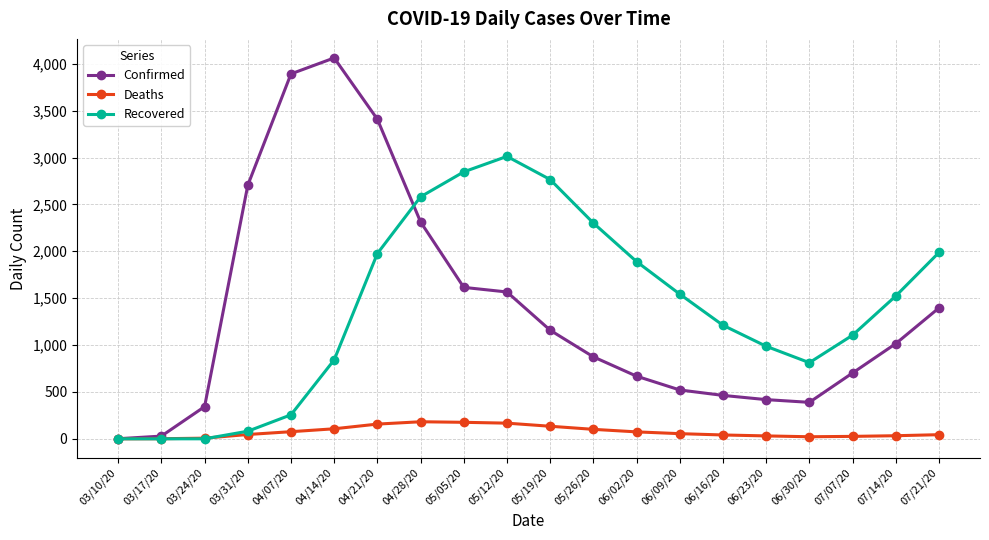

What is the maximum value for Recovered?

3012